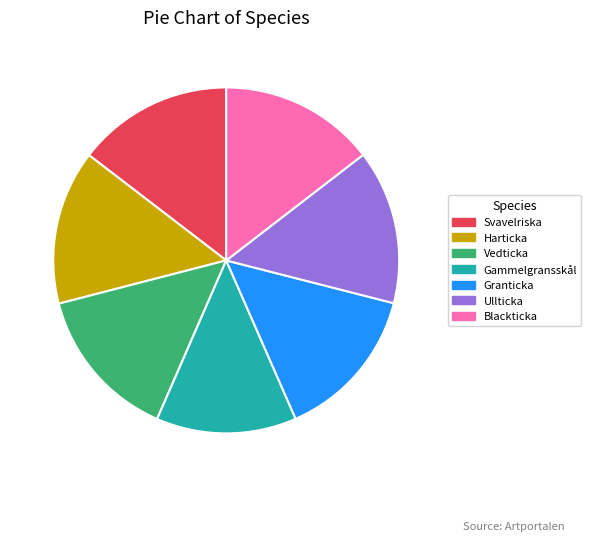

Does Svavelriska represent more than half of the total?

No